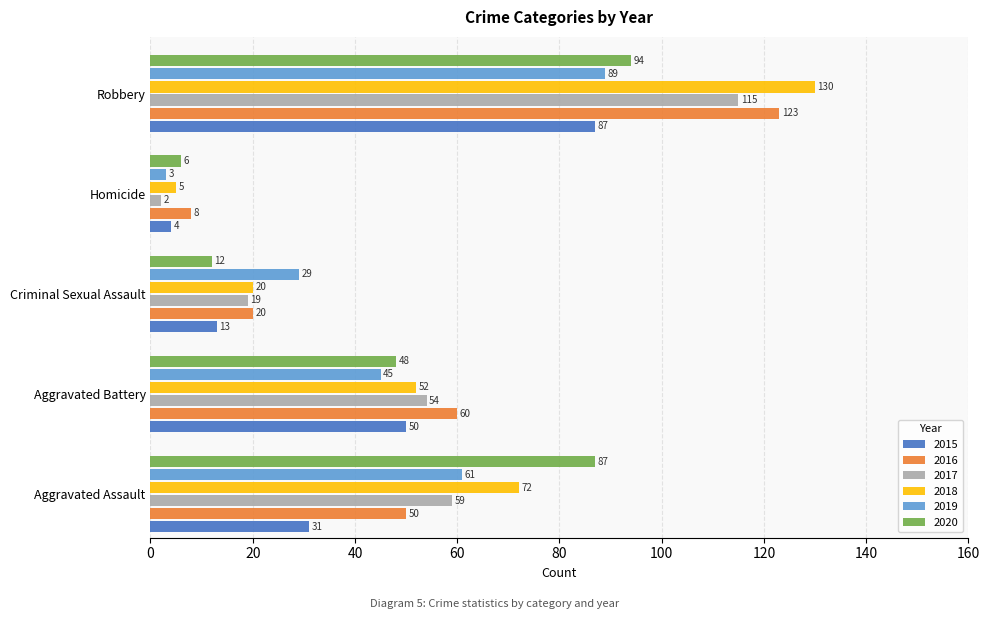

How many data points does each series have?

5